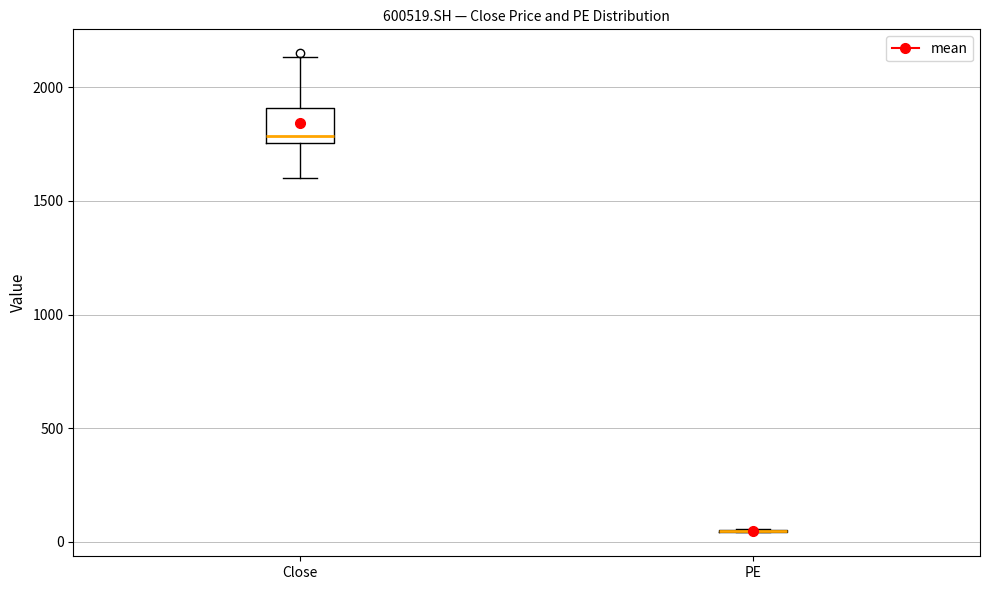

Which box is the tallest, from its lower edge to its upper edge?

Close